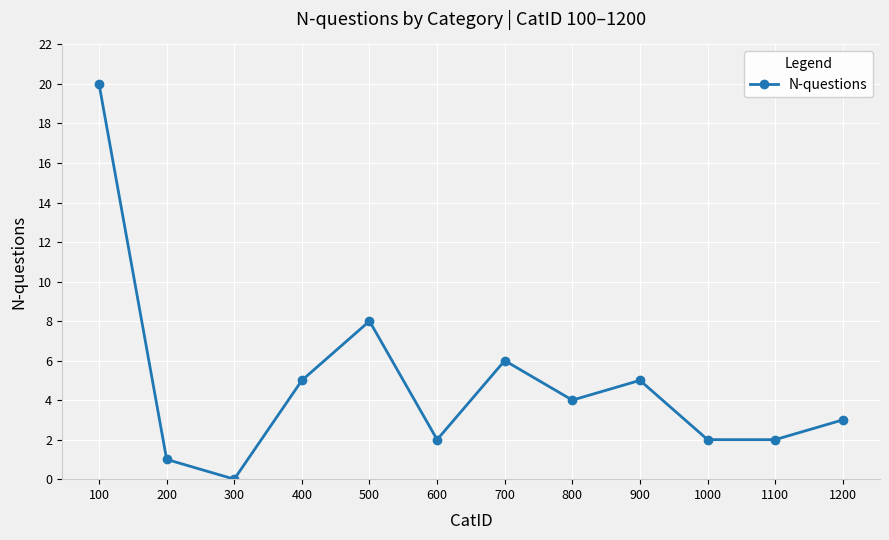

What is the difference between the values at 200 and 100?

19